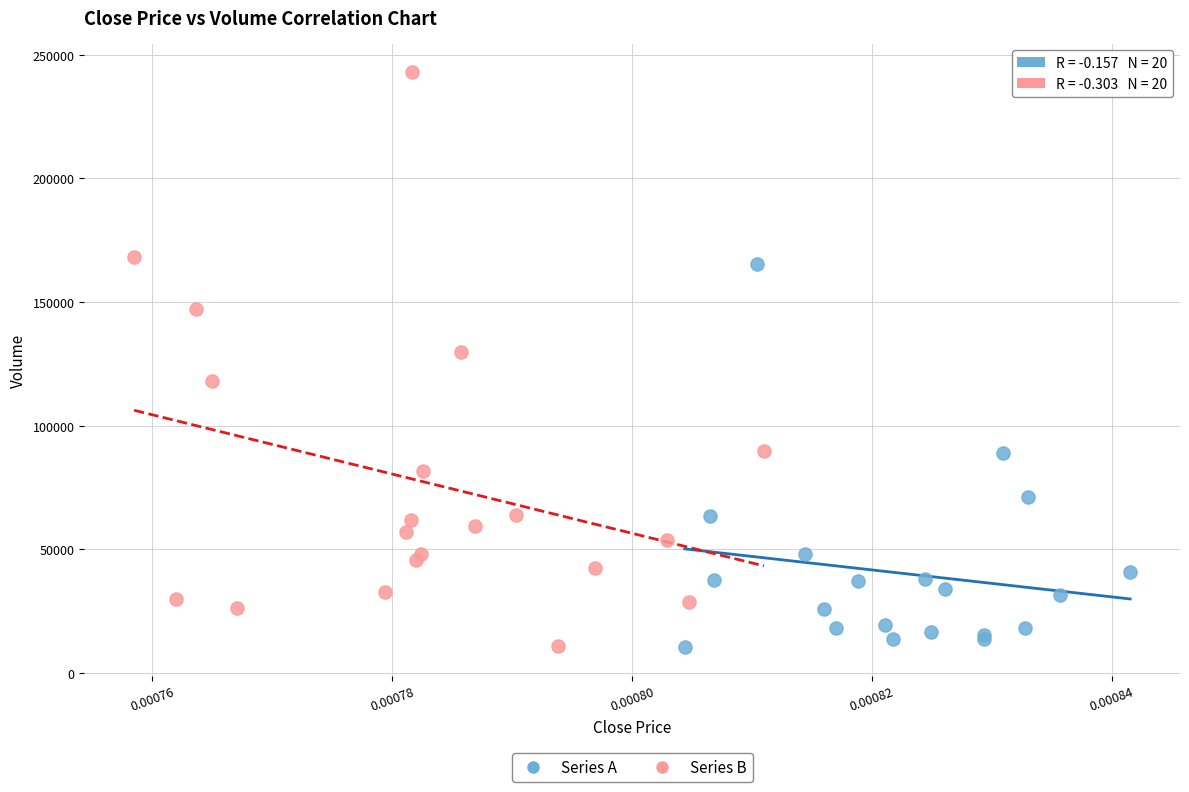

Which series reaches the maximum Y coordinate?

Series B